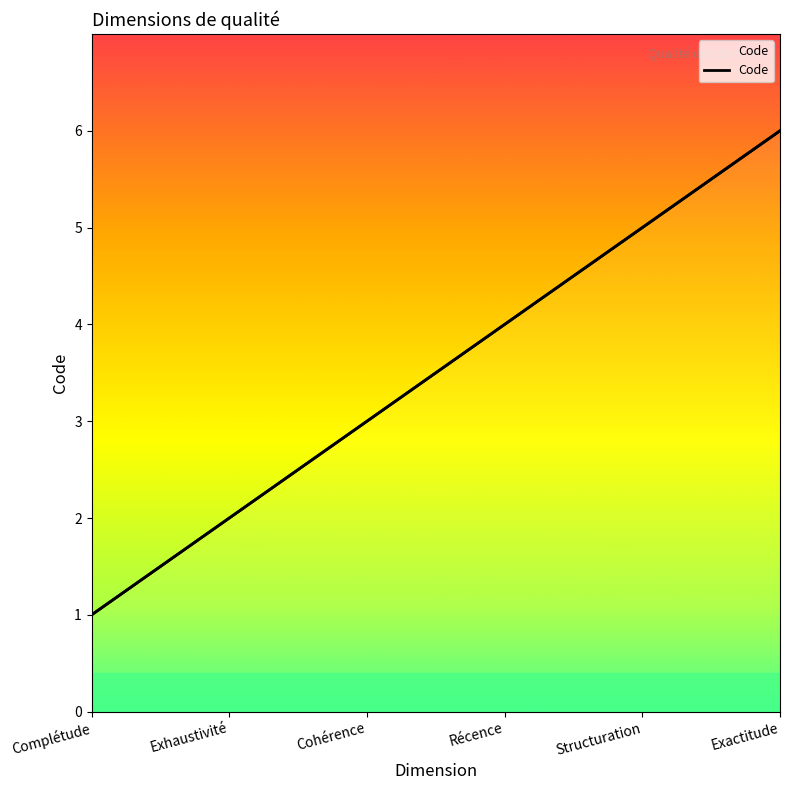

What value does the data have at Exactitude?

6